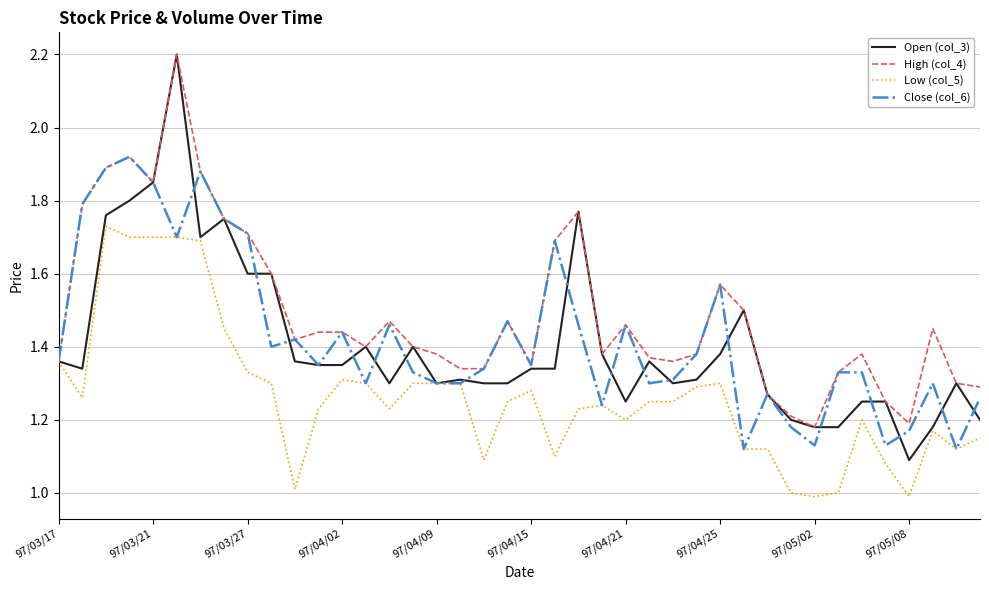

Which series has the widest spread of values?

Open (col_3)